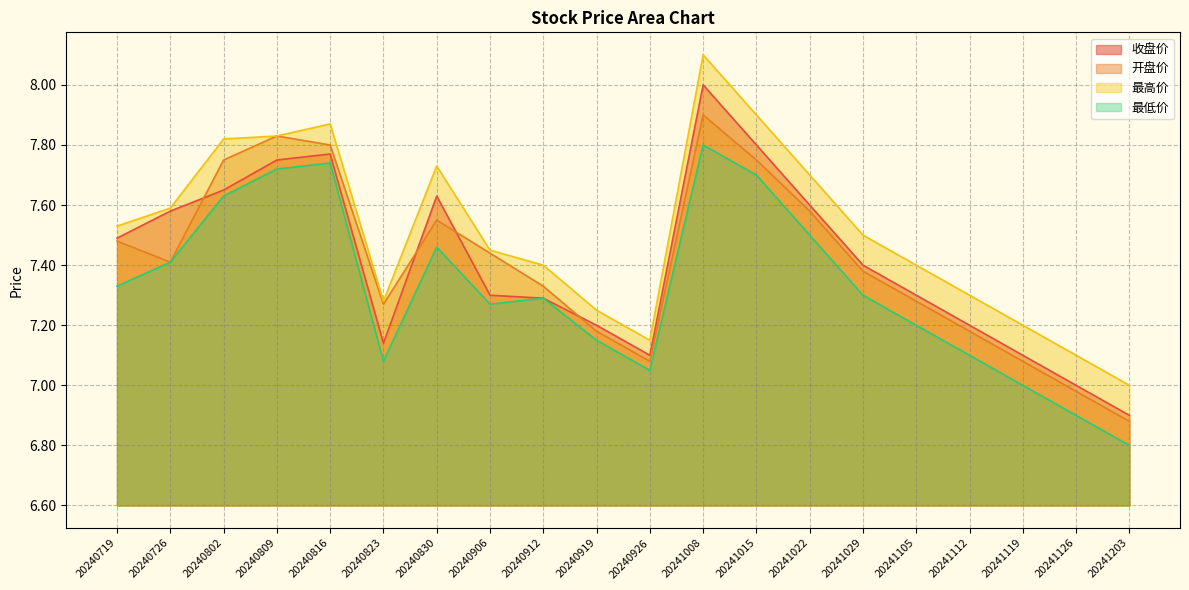

What is the lowest value of the 开盘价 series?

6.9